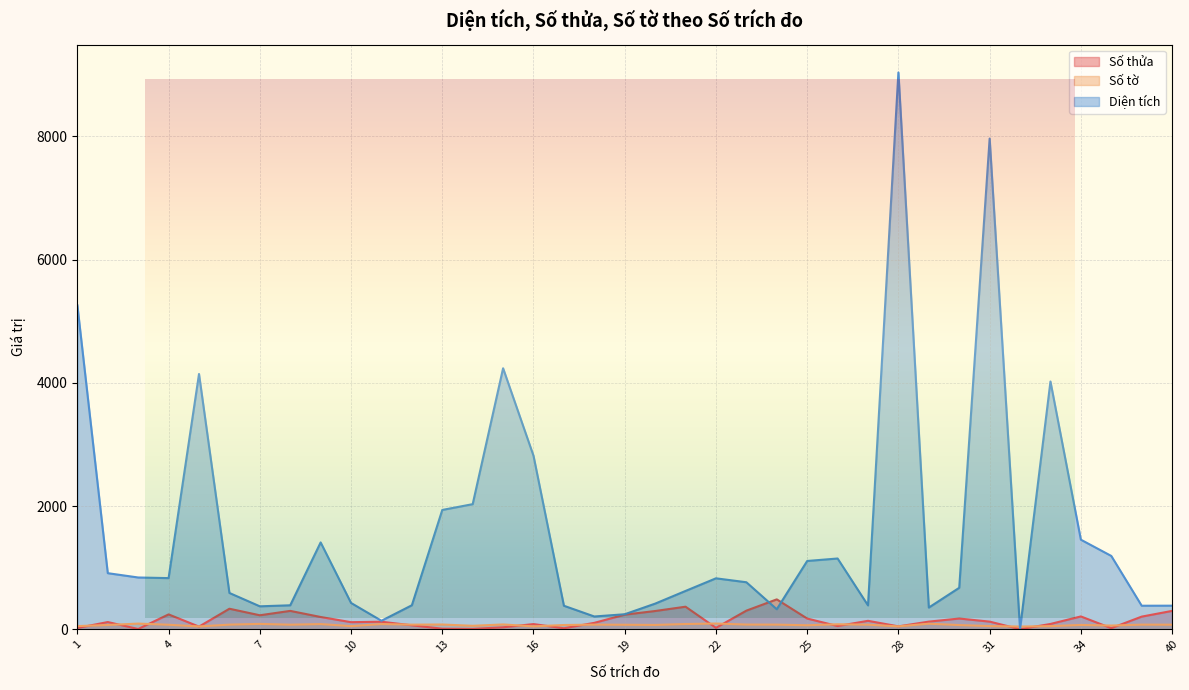

What is the difference between the maximum and minimum values in the Số tờ series?

49.0